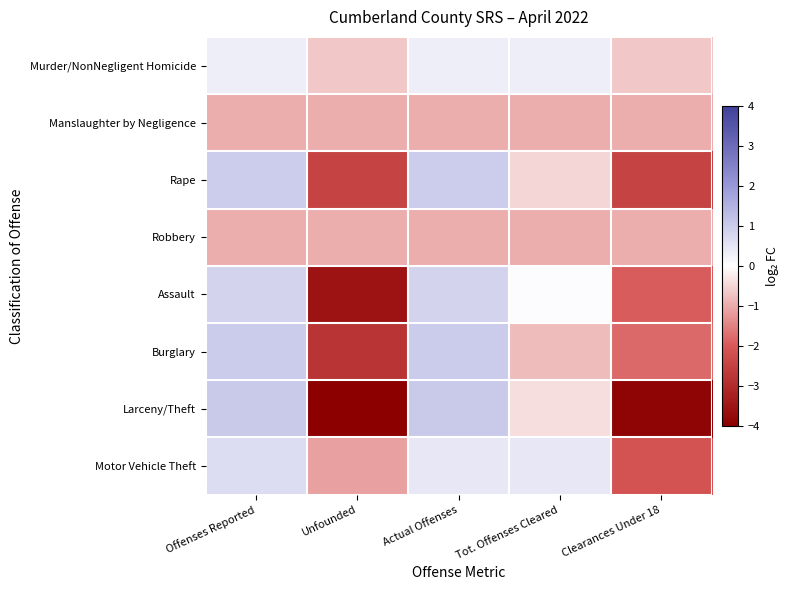

Which series has the largest total across all categories?

Murder/NonNegligent Homicide